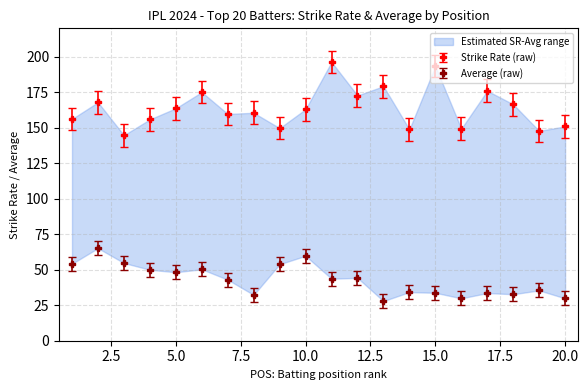

Is the value of Avg at 19 greater than the value of SR at 19?

No